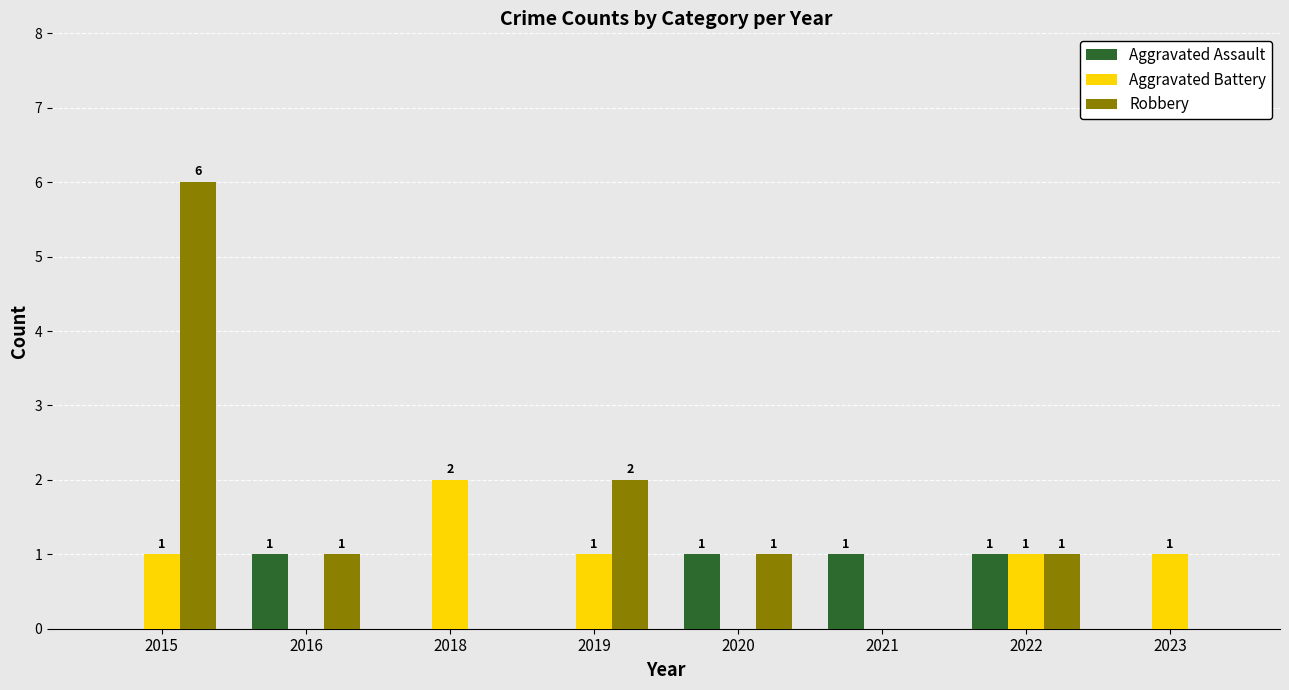

Which label corresponds to the largest value in the chart?

2015